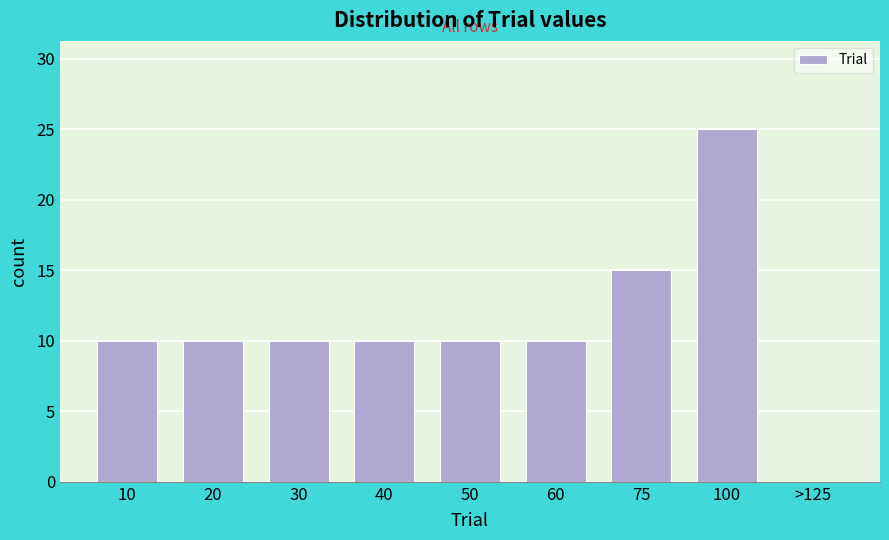

Reading left to right, list all the values displayed in this chart.

10=10	20=10	30=10	40=10	50=10	60=10	75=15	100=25	>125=0